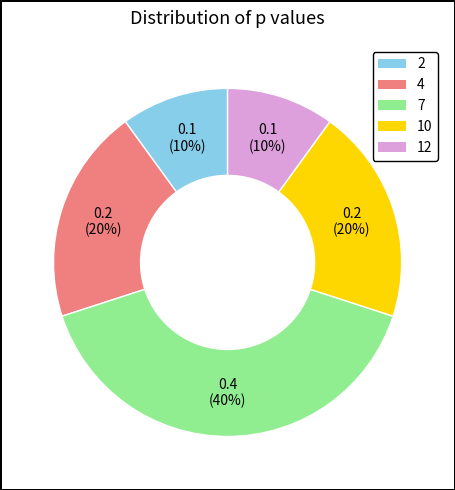

What is the largest slice in the pie chart?

7